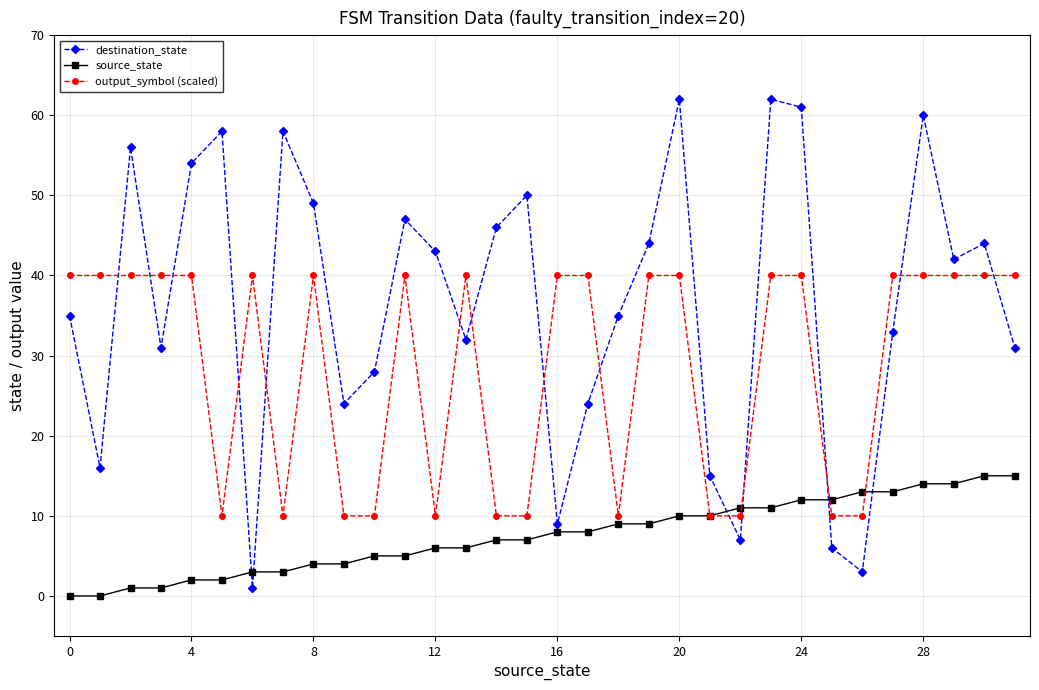

True or false: destination_state has more than 1 points higher than both neighbors.

True